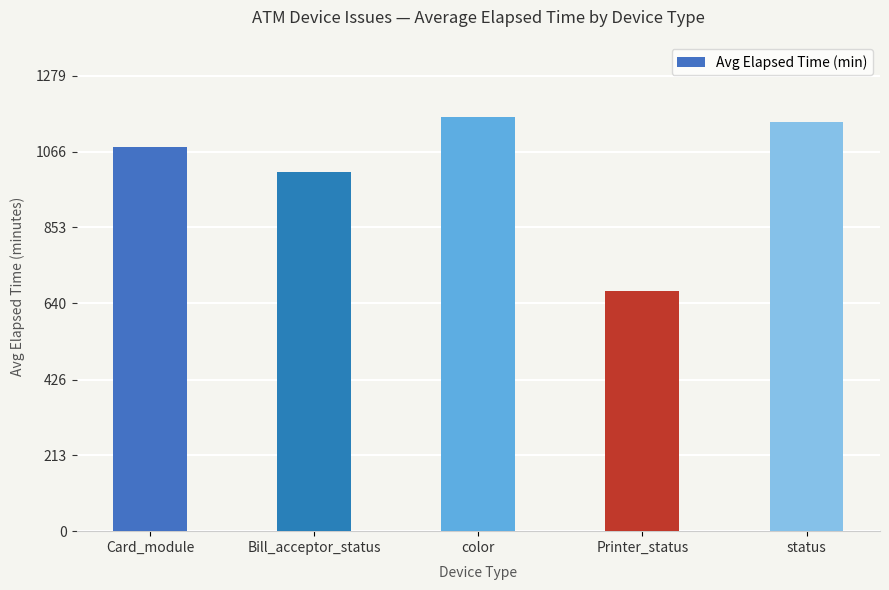

Reading right to left, list all the values displayed in this chart.

1150.7	675.0	1163.4	1009.3	1080.2